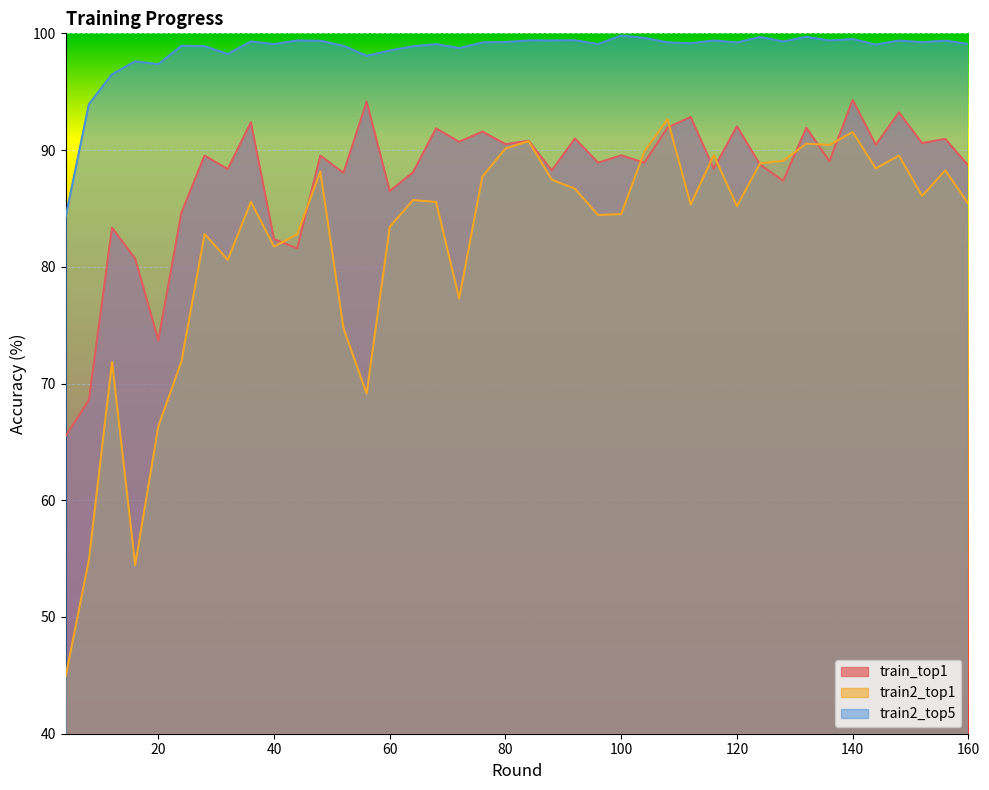

Which label corresponds to the largest value in the chart?

100